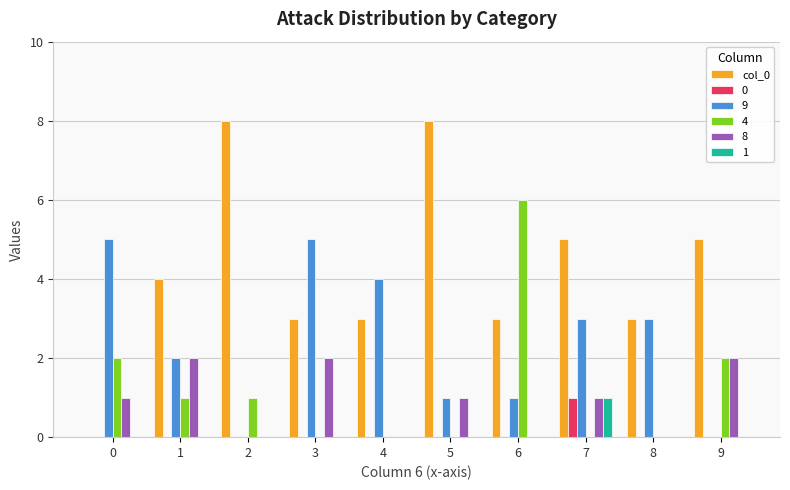

Is the value of 9 at 5 greater than the value of col_0 at 5?

No